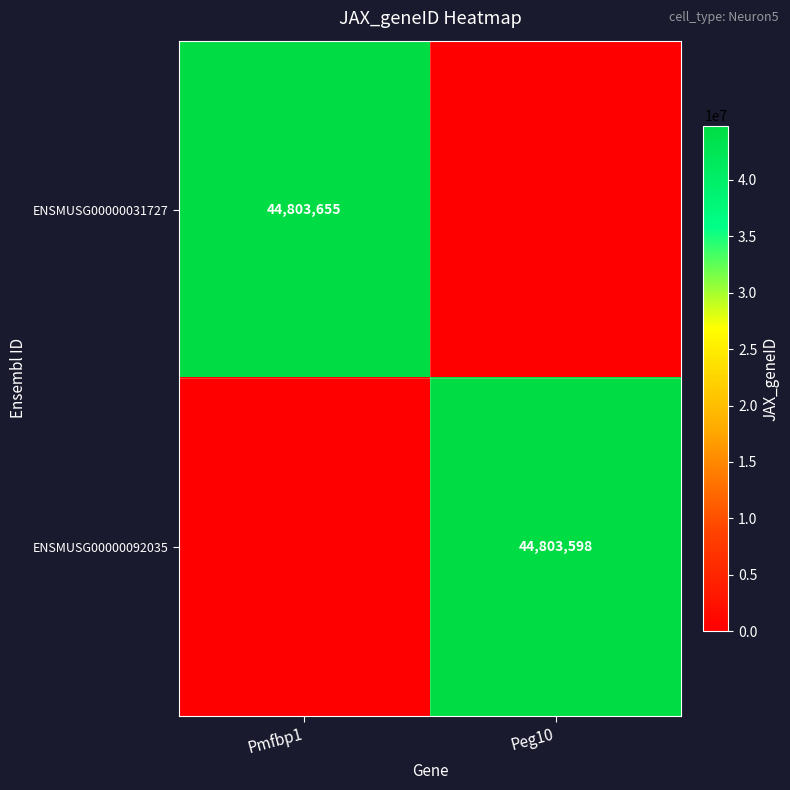

The ENSMUSG00000092035 series shows 22065050 at Peg10. True or false?

False